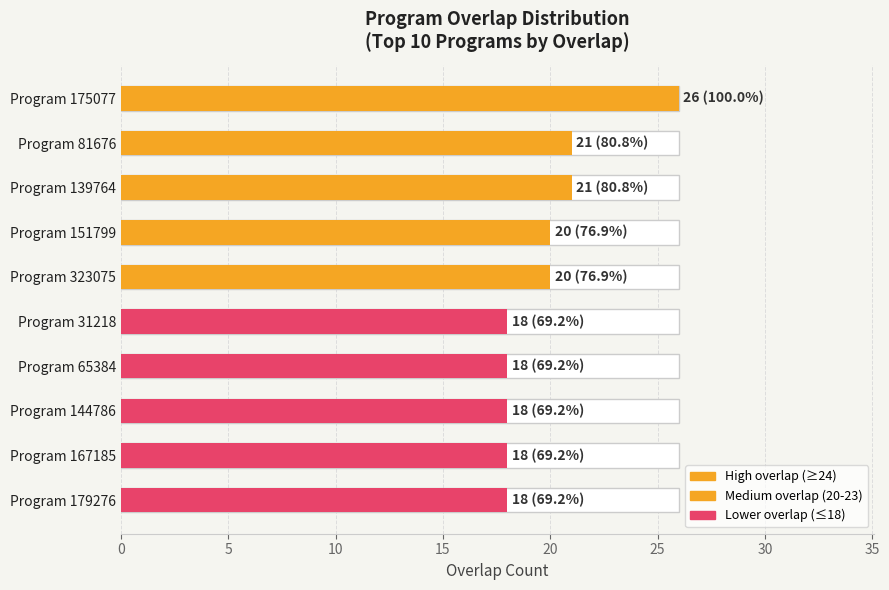

What is the minimum value shown in the chart?

18